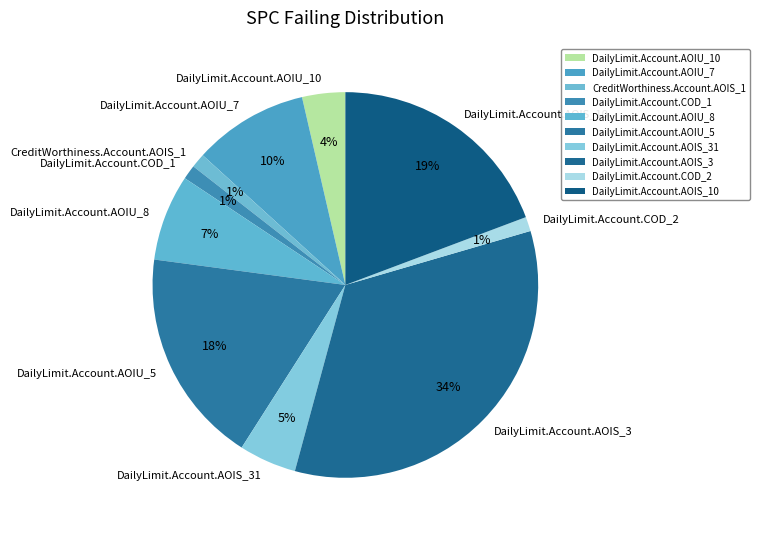

To the nearest percent, what is the combined percentage of DailyLimit.Account.AOIS_31 and DailyLimit.Account.AOIS_10?

24%